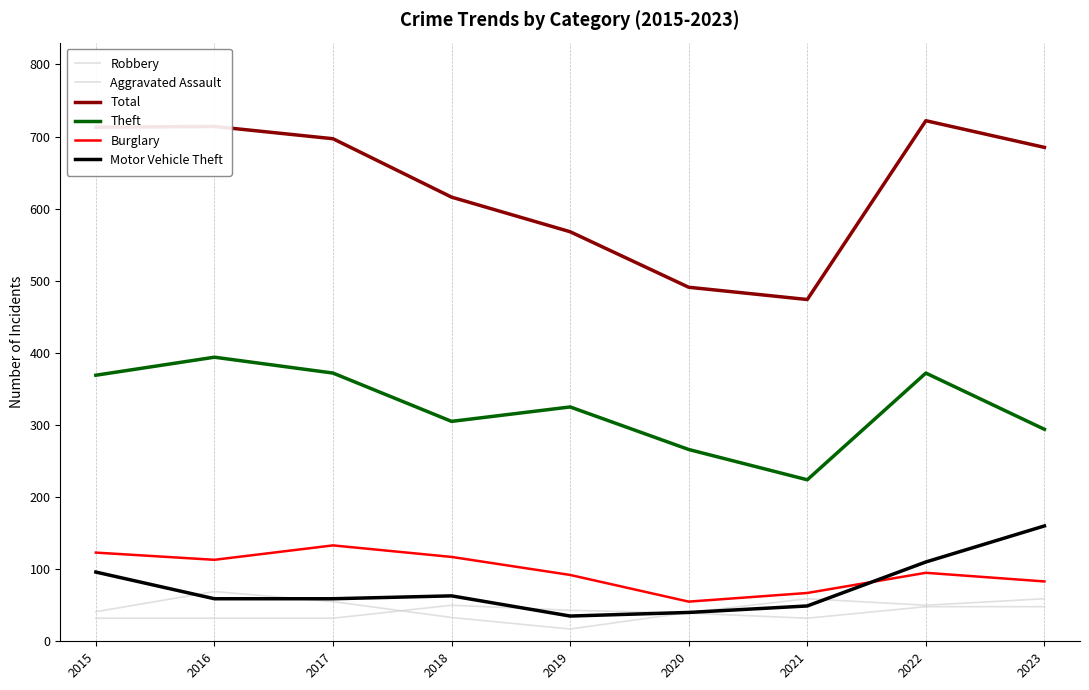

At how many categories does at least one series exceed 187?

9